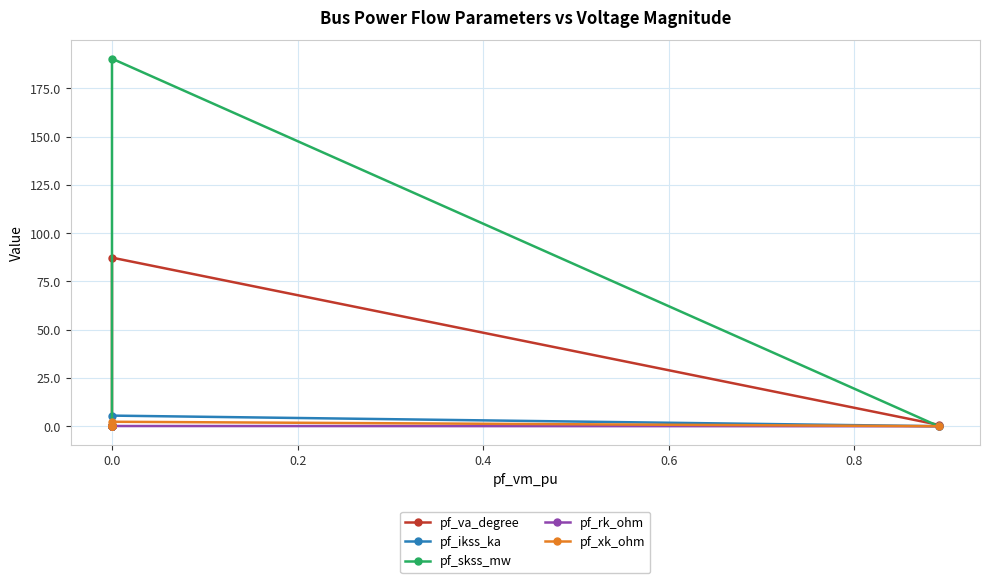

How many interior local peaks does the pf_xk_ohm series have?

1